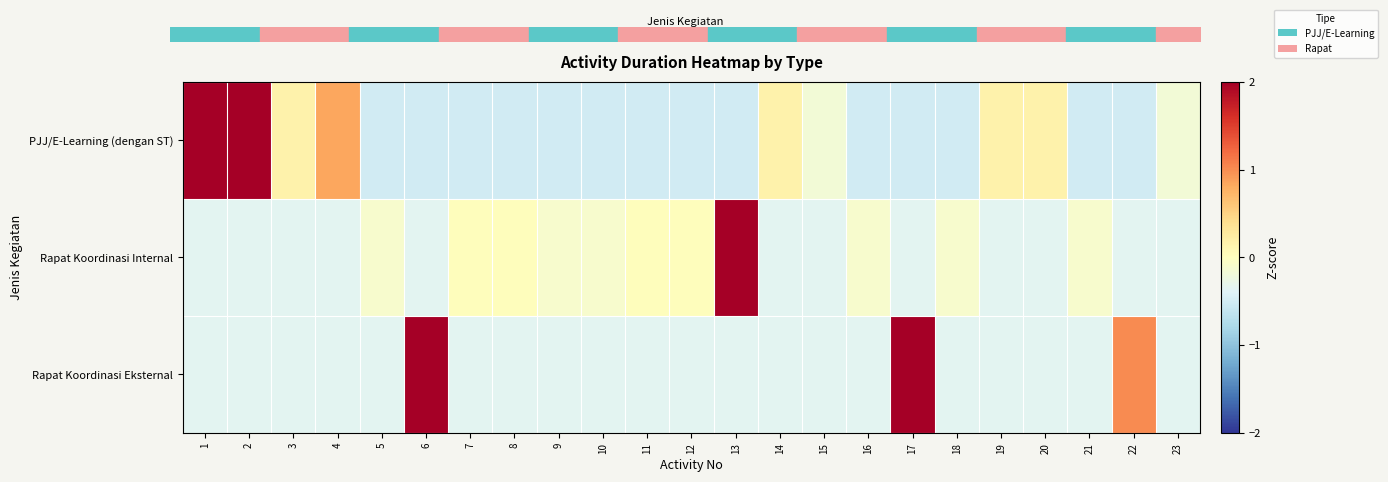

Which series has the widest spread of values?

Rapat Koordinasi Internal